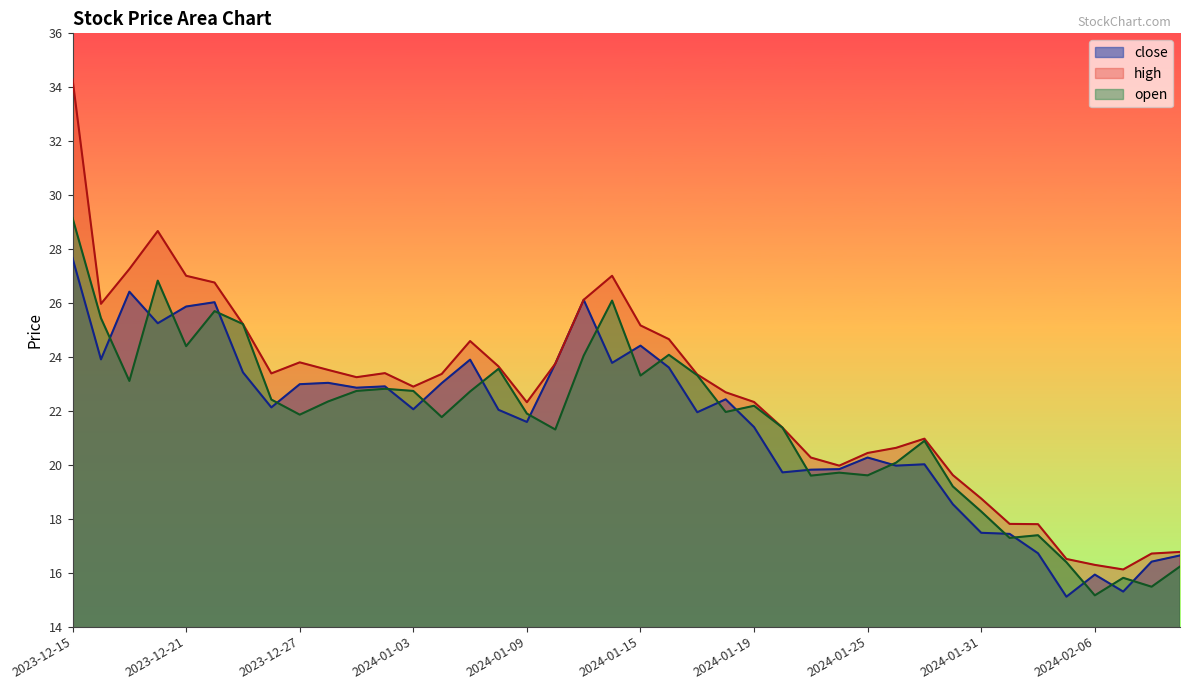

How many data points in high are less than 23?

19